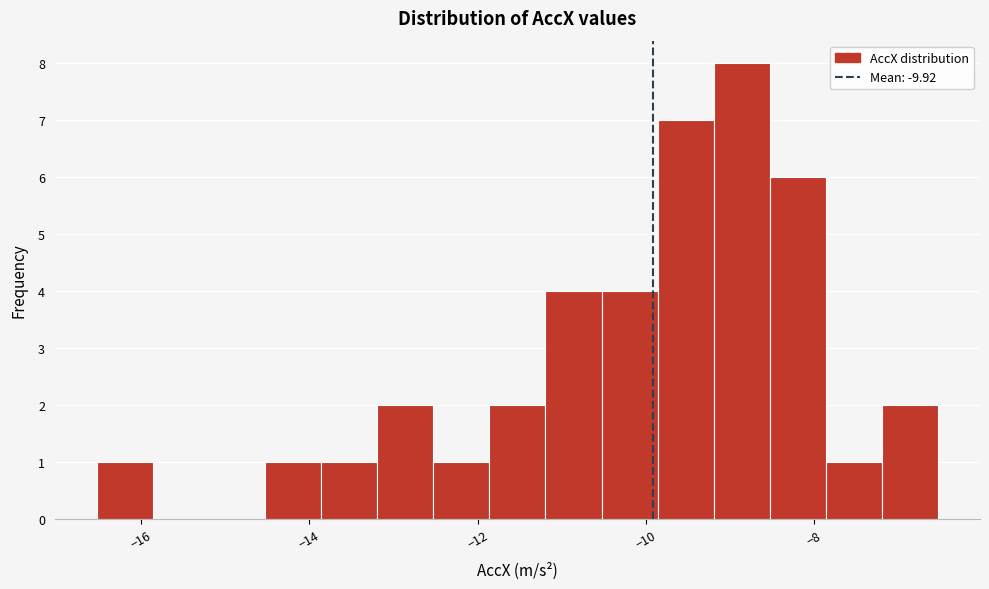

Around what value on the x-axis is the tallest bar? Give the approximate position of its centre, as read against the axis.

-8.8